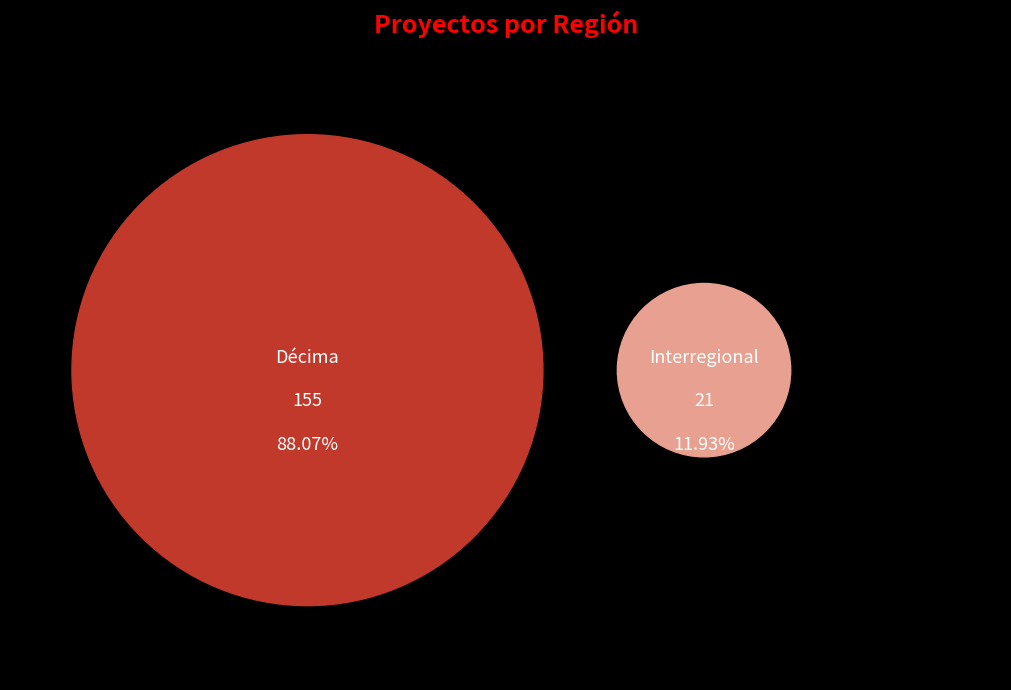

What percentage is the Interregional slice, to the nearest percent?

12%